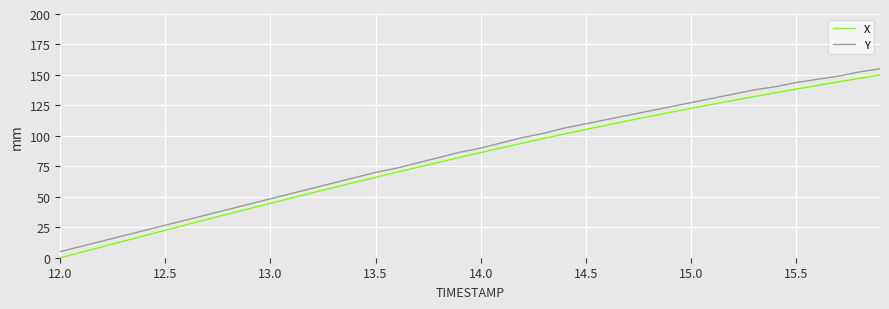

What is the difference between the maximum and minimum values in the X series?

150.0